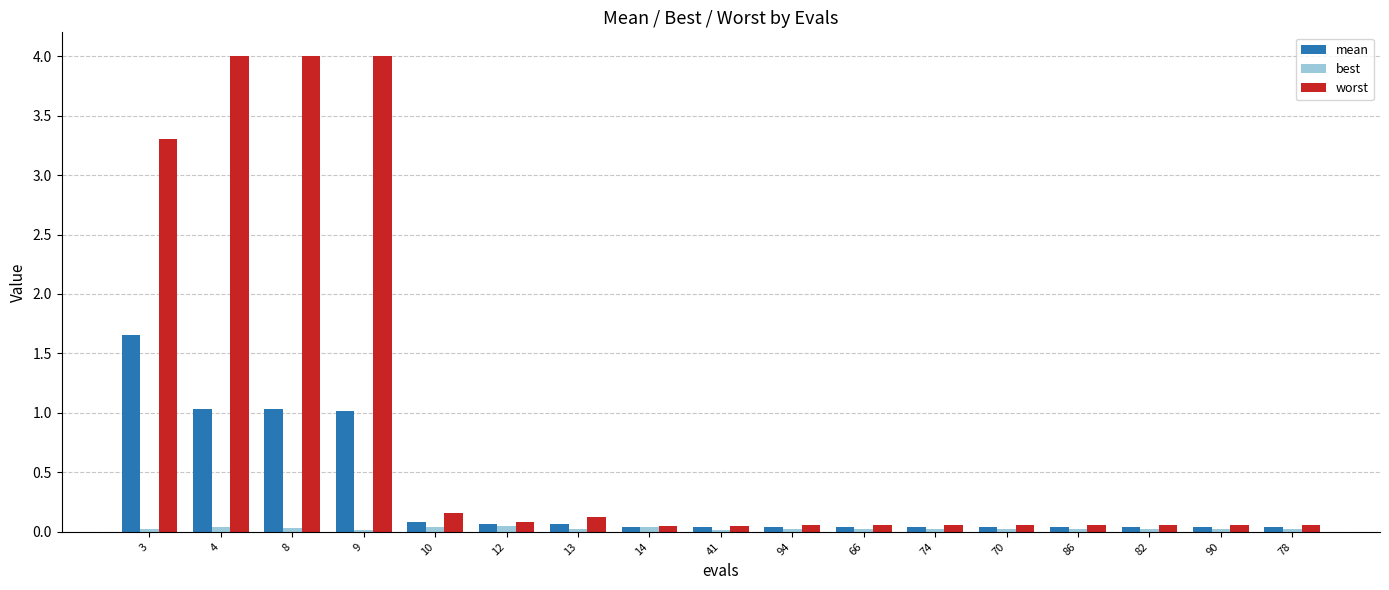

What is the highest value of the worst series?

4.0